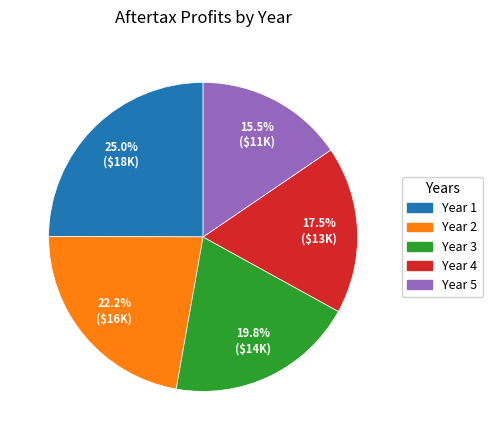

Which category has the biggest portion of the pie?

Year 1